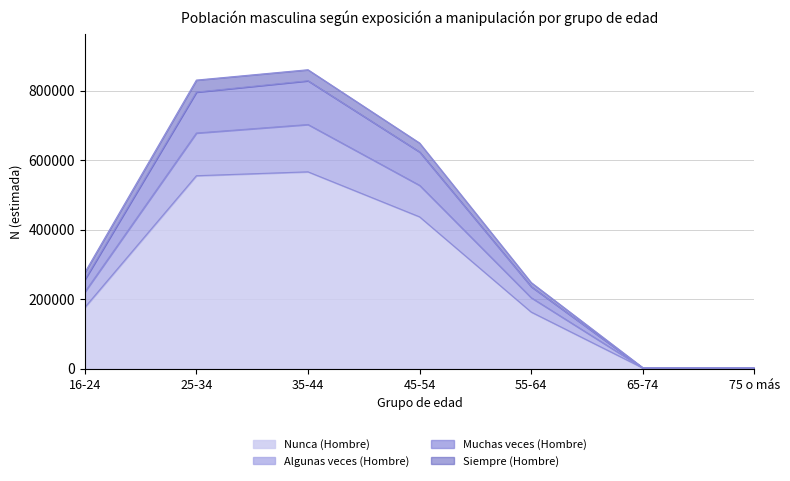

The value of Algunas veces (Hombre) at 35-44 is 1203051. True or false?

False